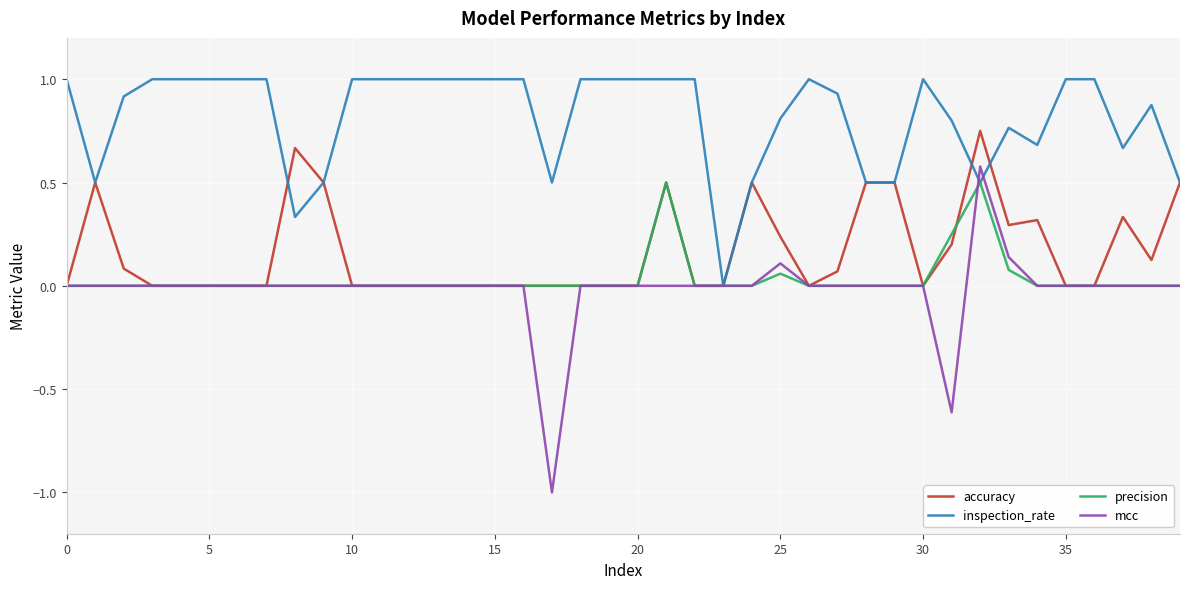

Which series has the largest range (max minus min)?

mcc